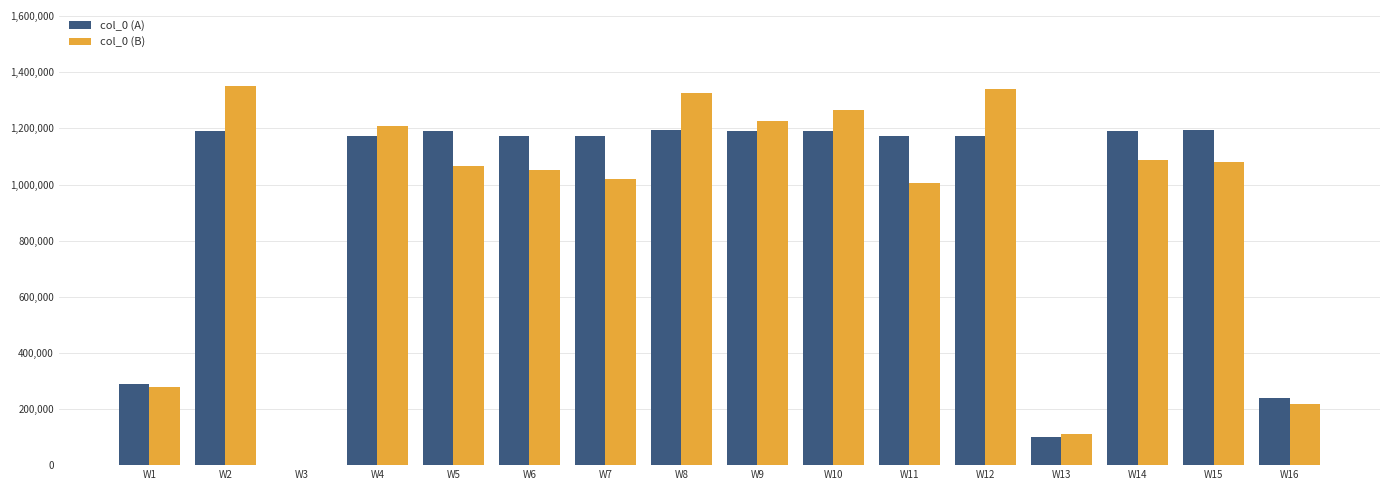

The value of col_0 (B) at W16 is 216853. True or false?

True